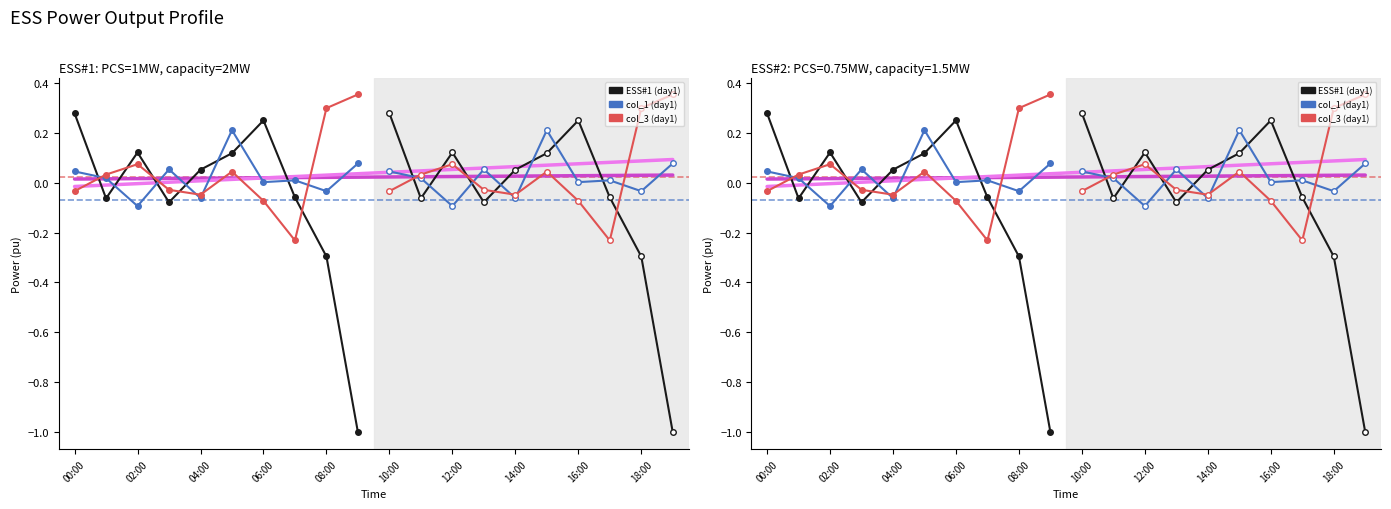

After their last crossing, which series has the higher values: ESS#1 (day1) or col_1 (day1)?

col_1 (day1)